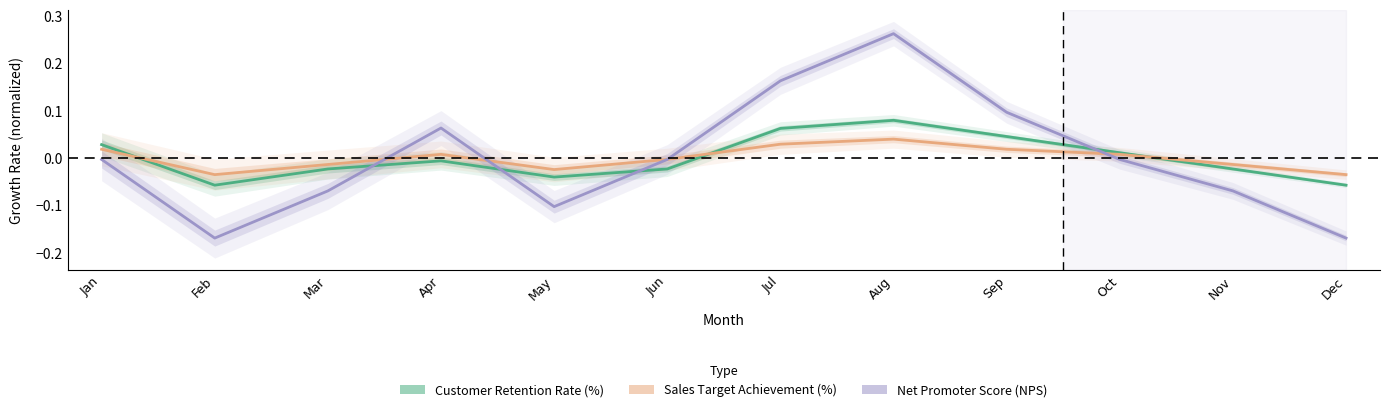

Rank the series at Sep from highest to lowest value.

Net Promoter Score (NPS), Customer Retention Rate (%), Sales Target Achievement (%)